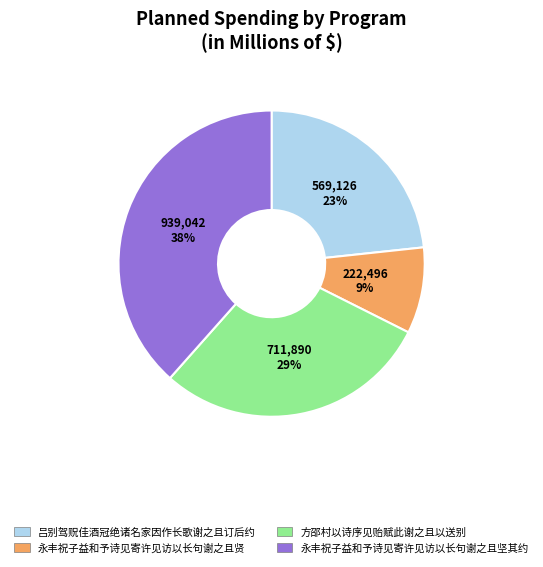

Is there a majority slice in this chart?

No